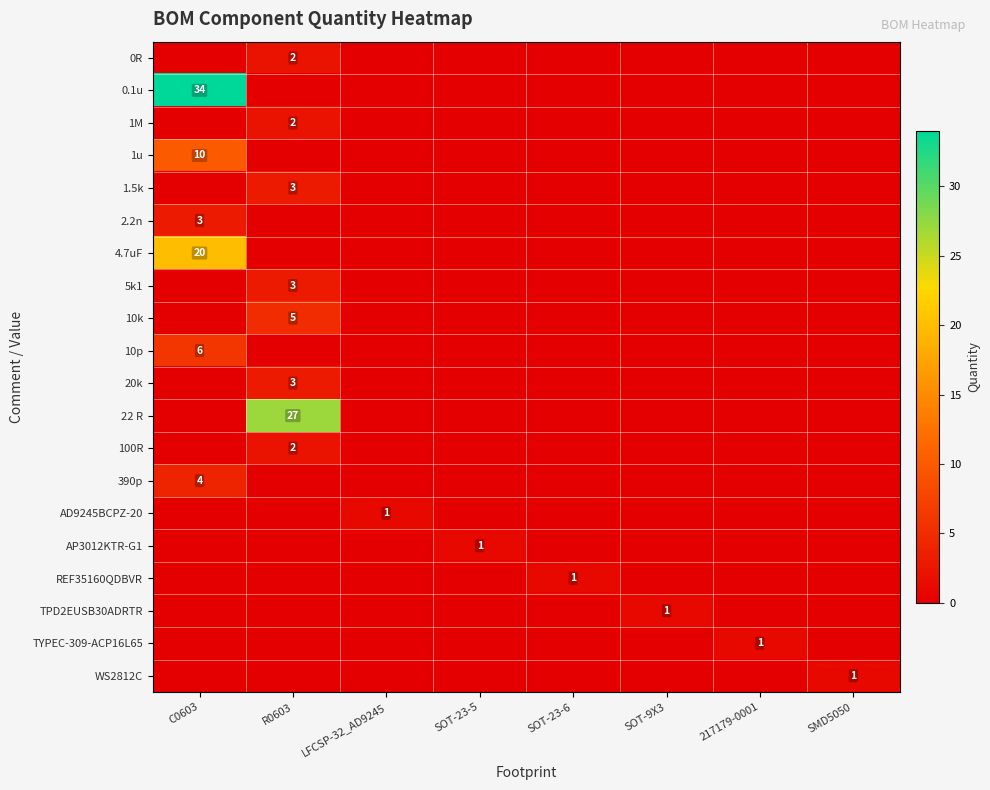

At how many categories does at least one series exceed 13?

2